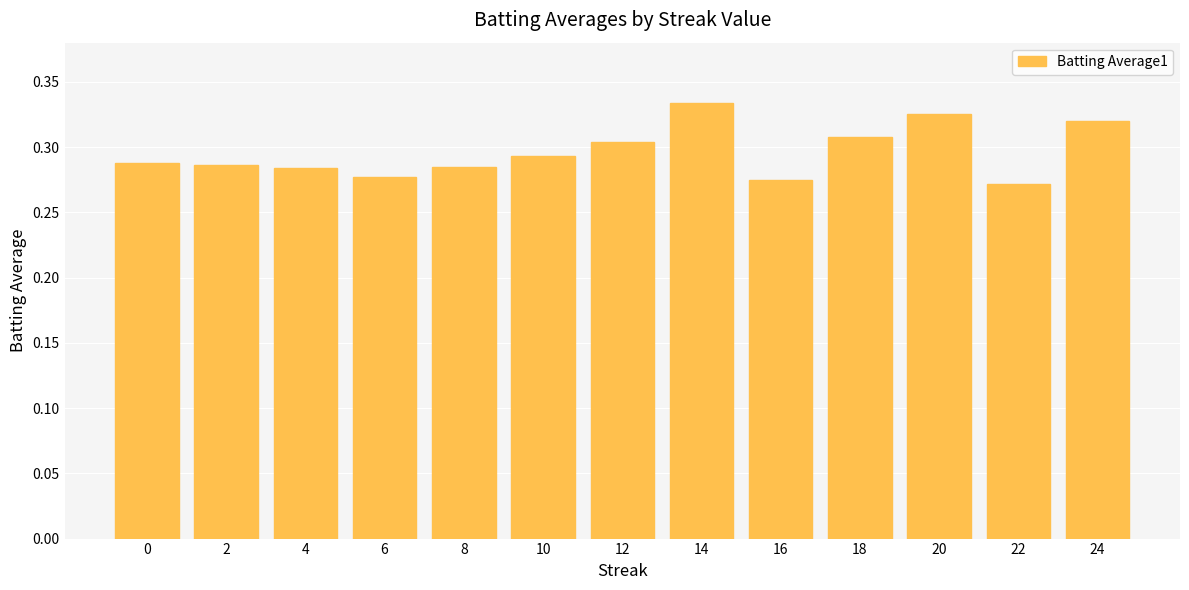

Which category has the highest value across all series?

14